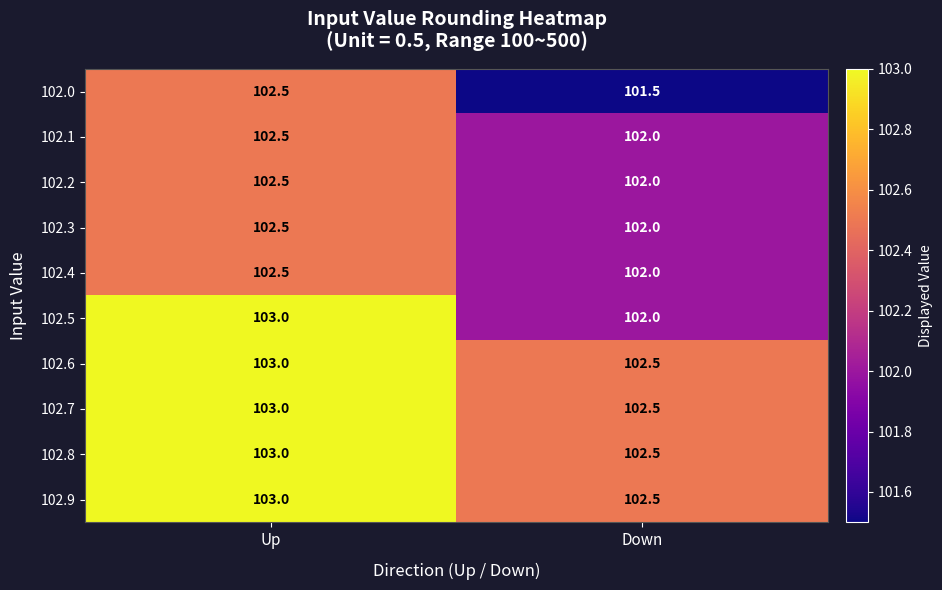

At how many categories does at least one series exceed 101?

2